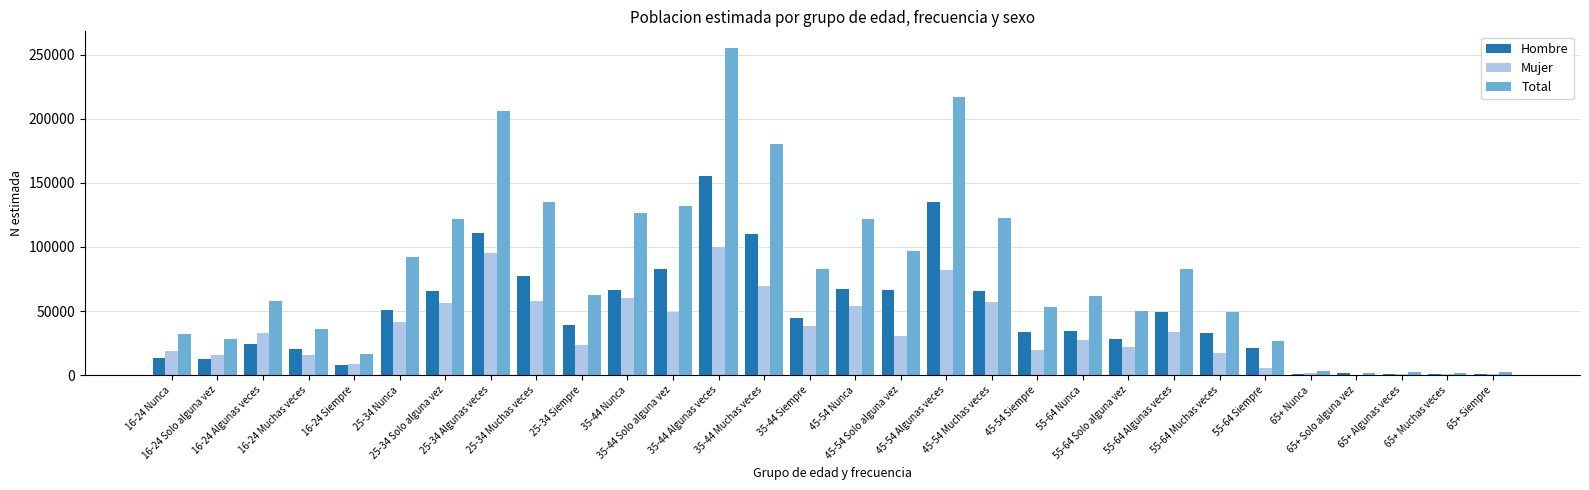

What is the sum of the Total values at 35-44 Siempre and 45-54 Algunas veces?

299774